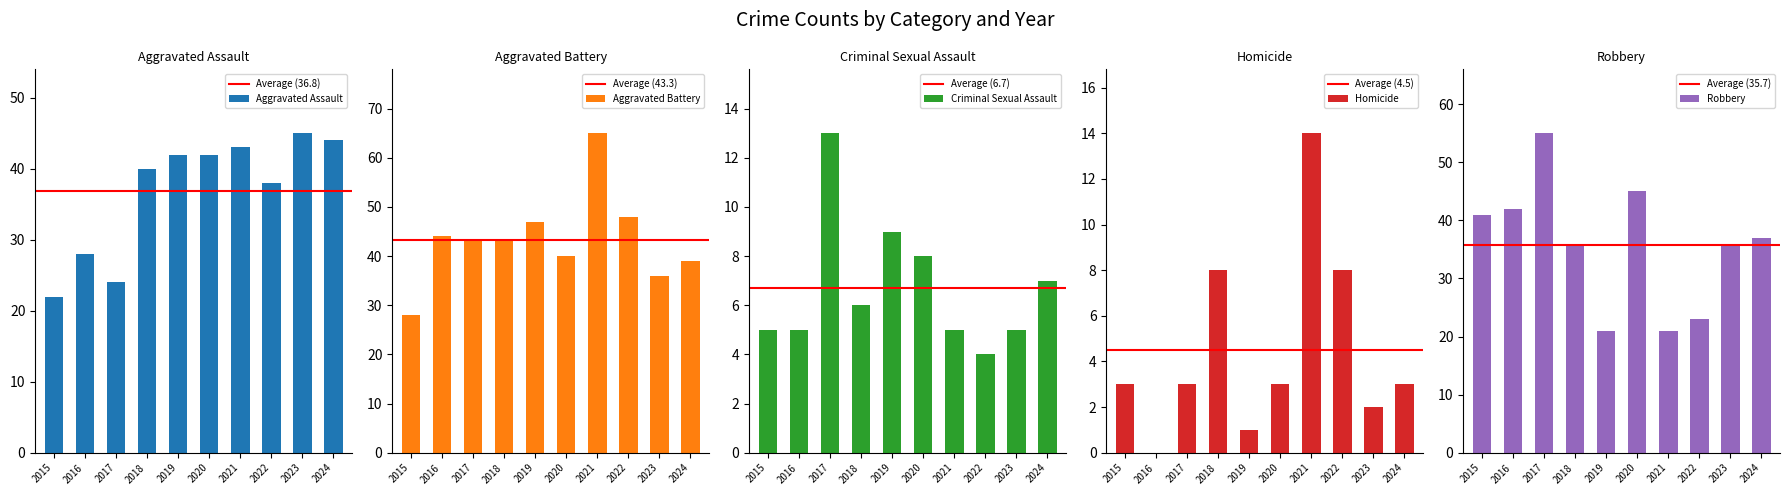

How many data points does each series have?

10